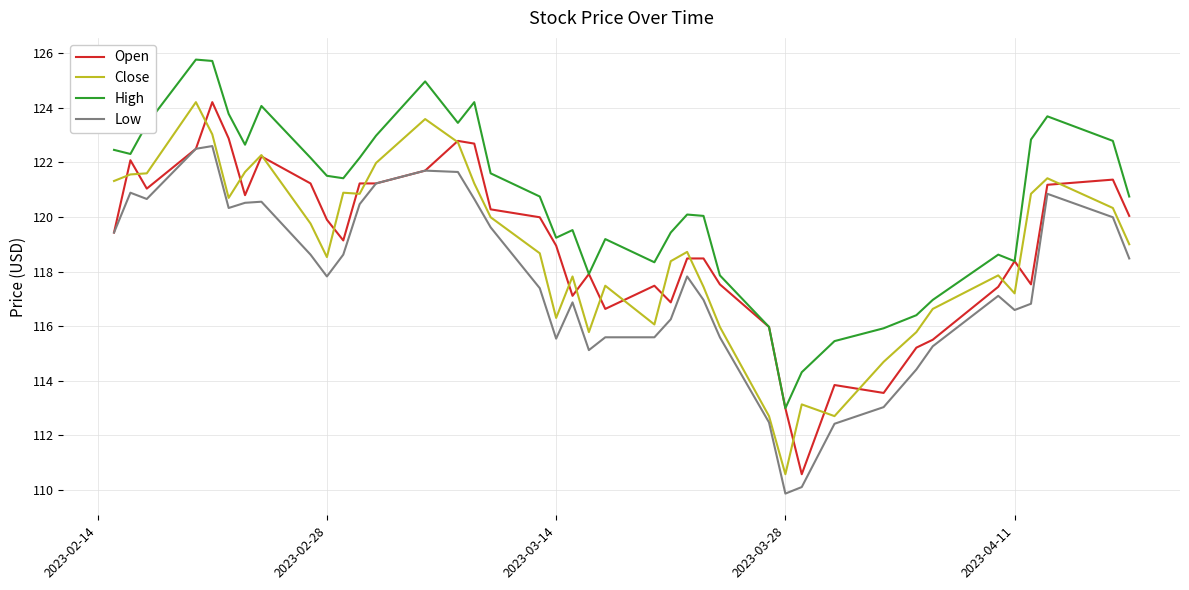

What is the highest value of the High series?

125.8